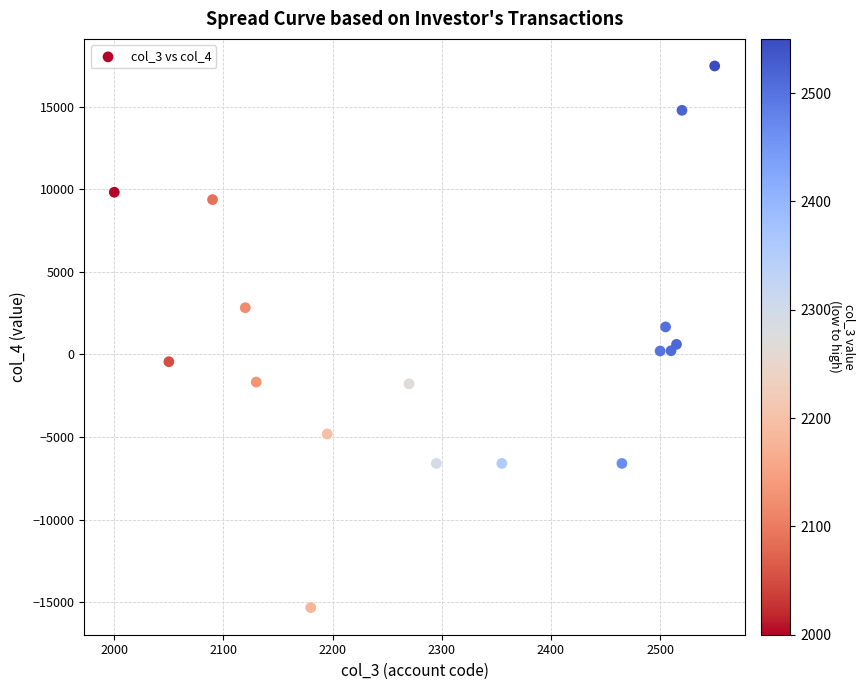

What is the range of X values (max minus min)?

550